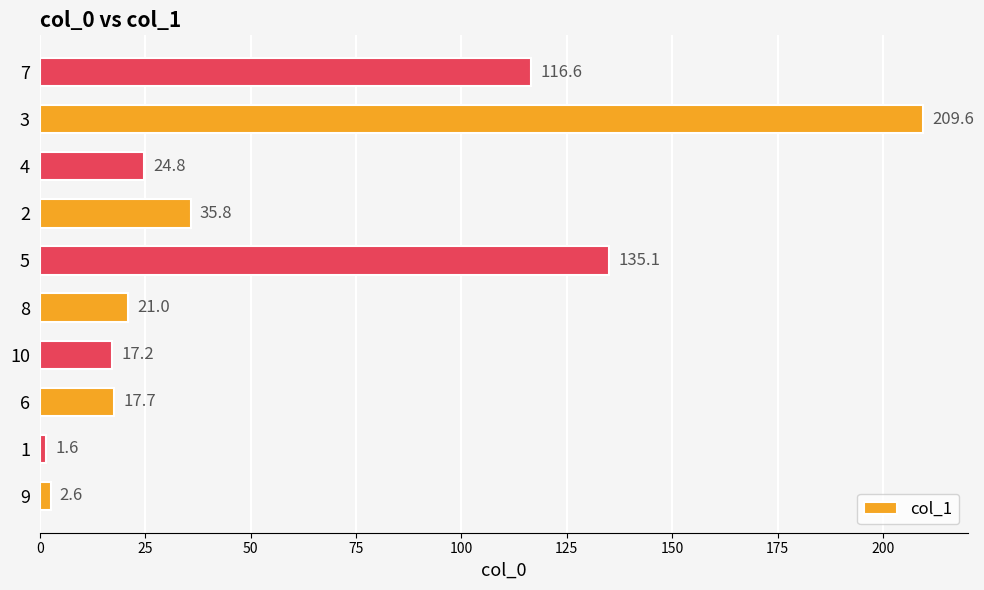

The value at 7 is 116.6. True or false?

True